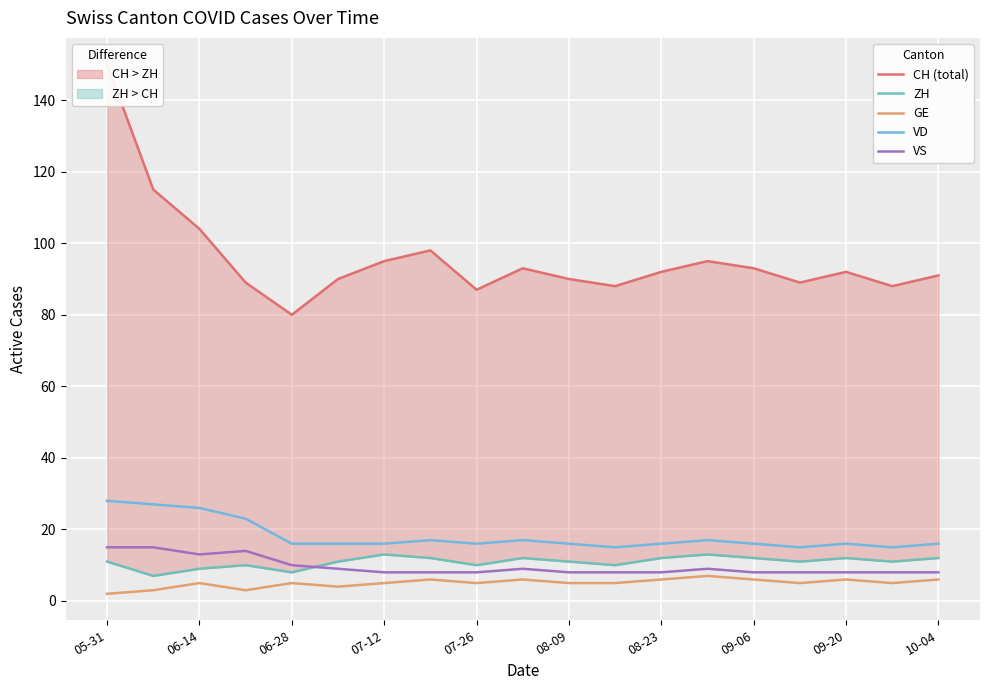

In VS, how many points are higher than both neighbors (excluding endpoints)?

3